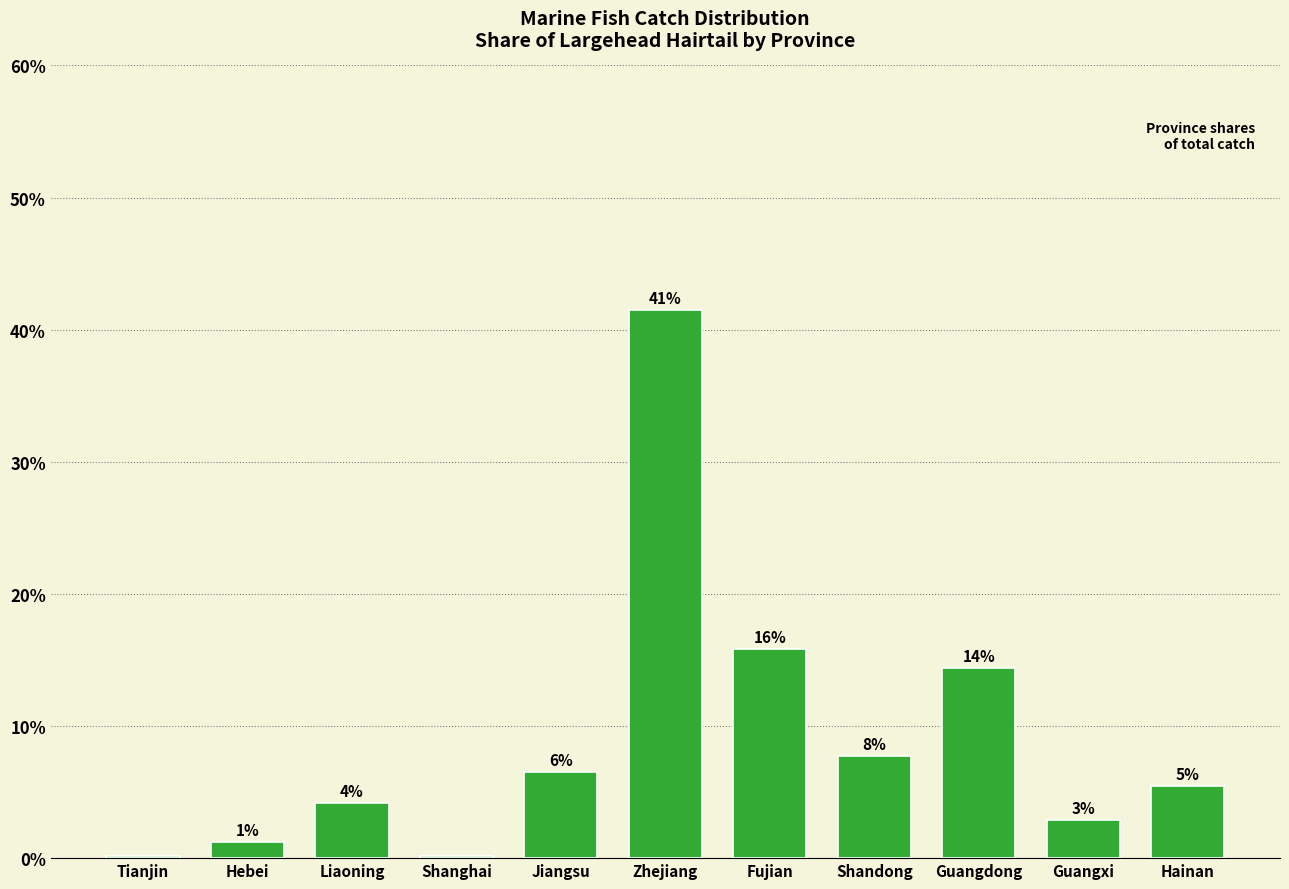

Reading left to right, transcribe all the data shown in this chart.

0.1	1.2	4.2	0.1	6.5	41.5	15.9	7.8	14.4	2.9	5.5